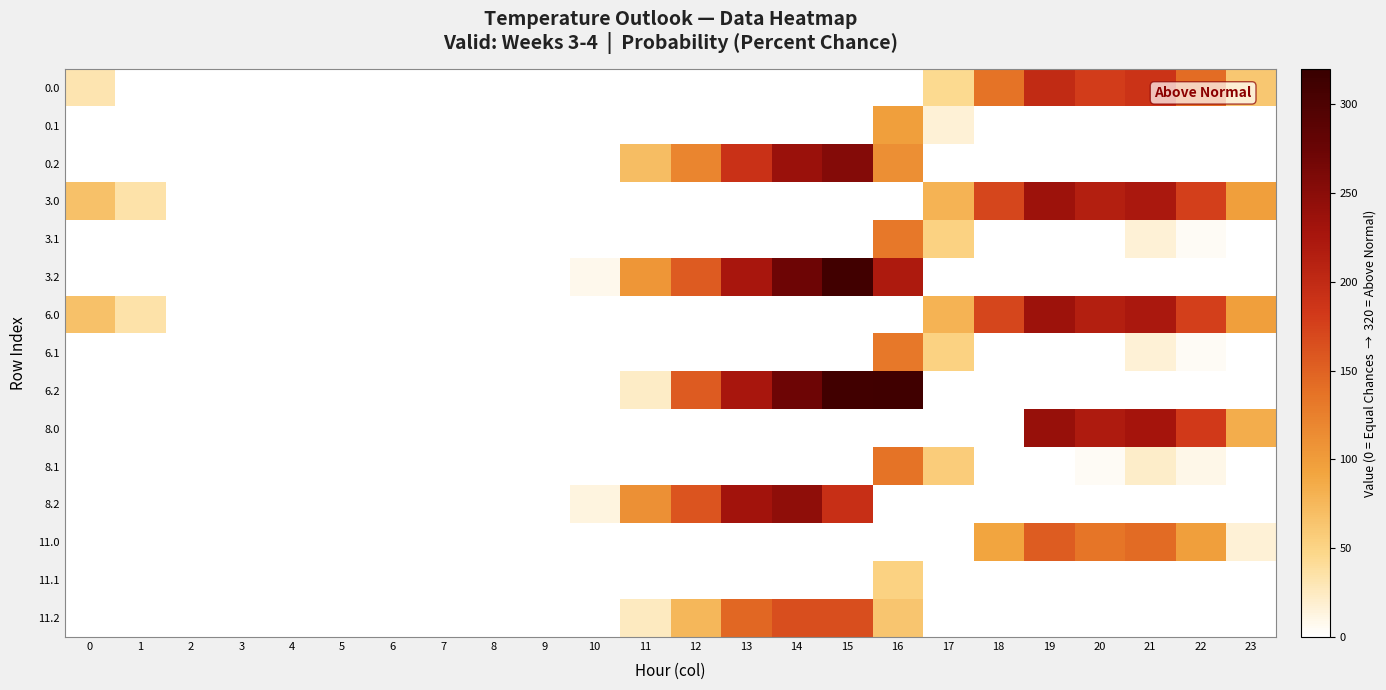

Rank the series by their maximum value, from highest to lowest.

6.2, 3.2, 0.2, 8.2, 8.0, 3.0, 6.0, 0.0, 11.2, 11.0, 8.1, 3.1, 6.1, 0.1, 11.1